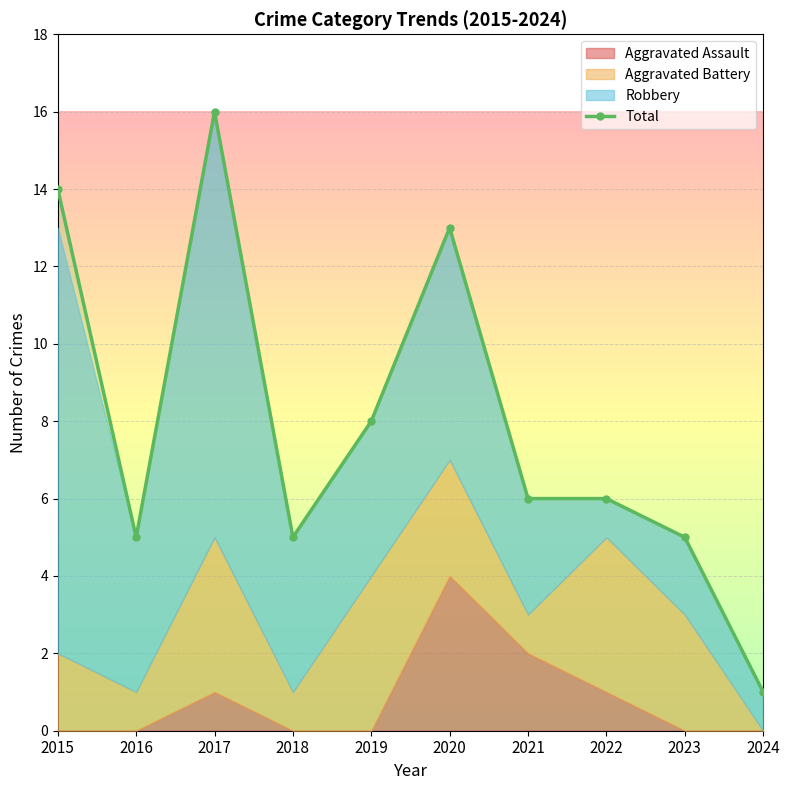

Rank the series by their maximum value, from lowest to highest.

Aggravated Assault, Aggravated Battery, Robbery, Total